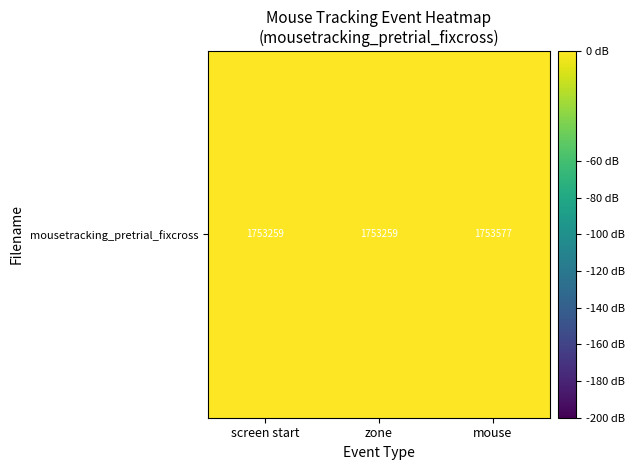

How many data points does each series have?

3